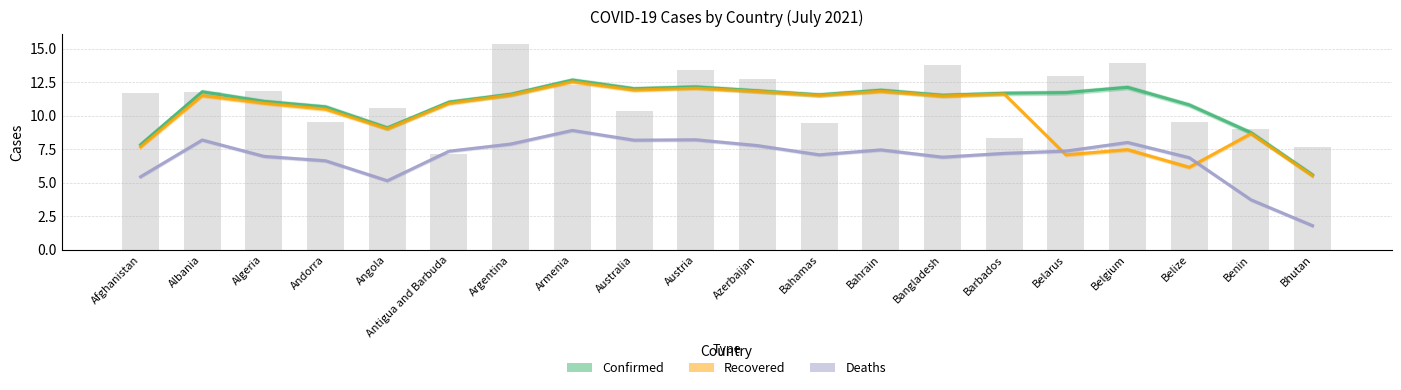

At which category is the sum across all series the highest?

Armenia